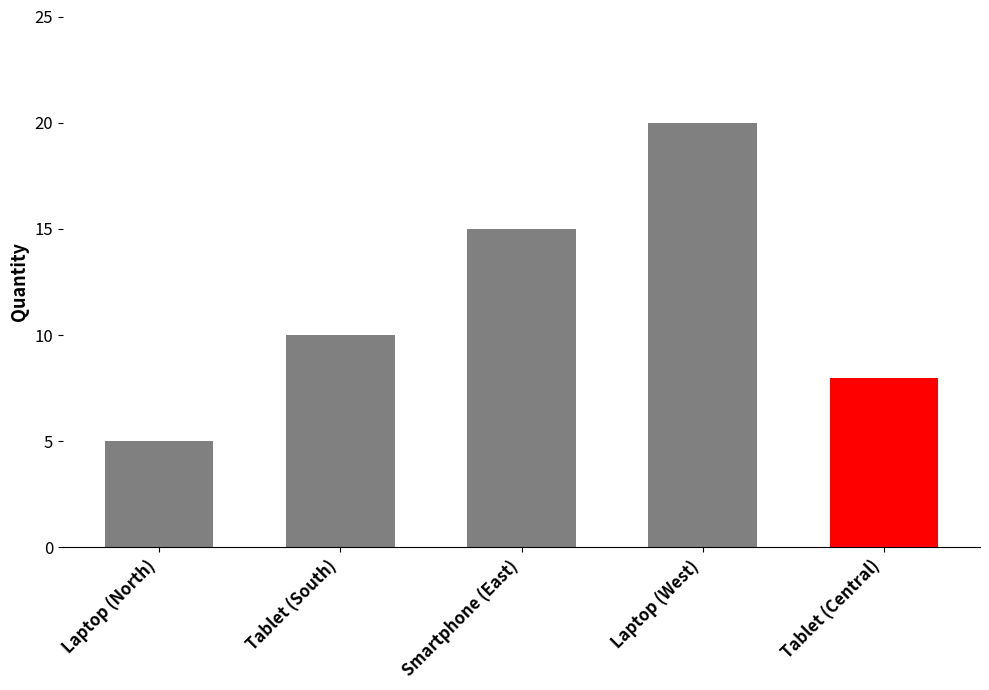

What value does the data have at Tablet (Central)?

8